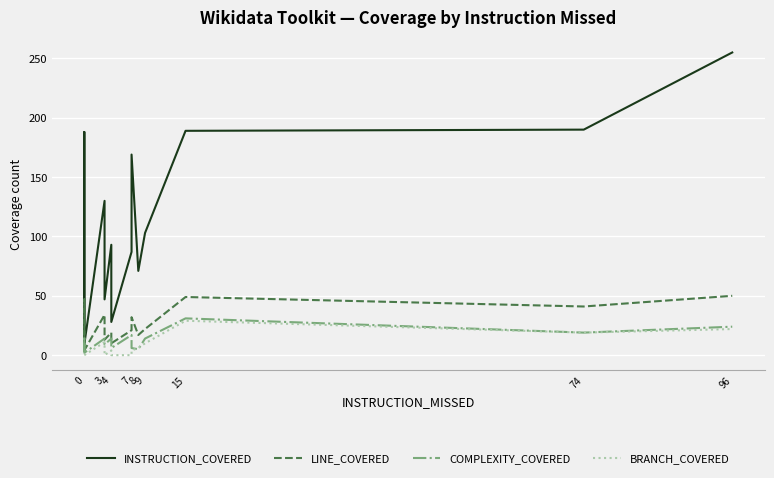

How many values in the BRANCH_COVERED series exceed 4?

6